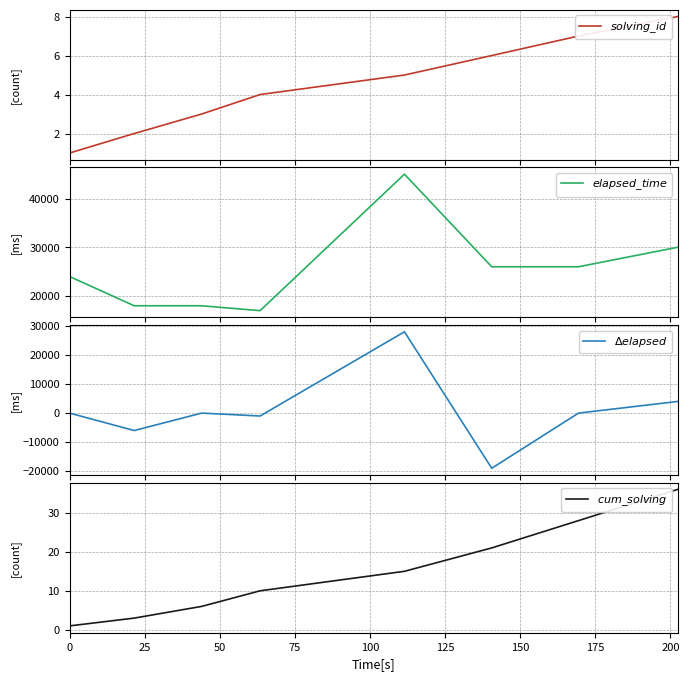

List the series in order of their peak value, lowest first.

$solving\_id$, $cum\_solving$, $\Delta elapsed$, $elapsed\_time$